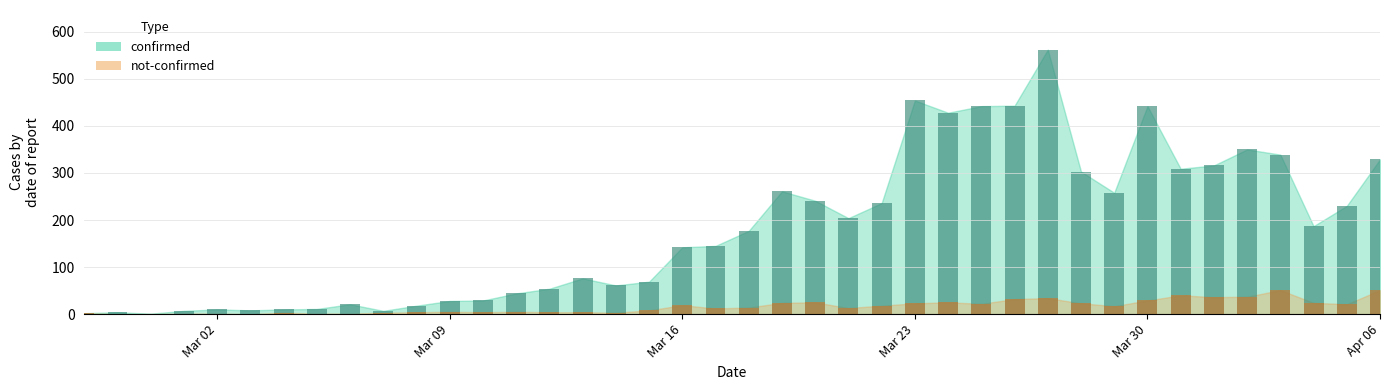

Which series has the widest spread of values?

confirmed